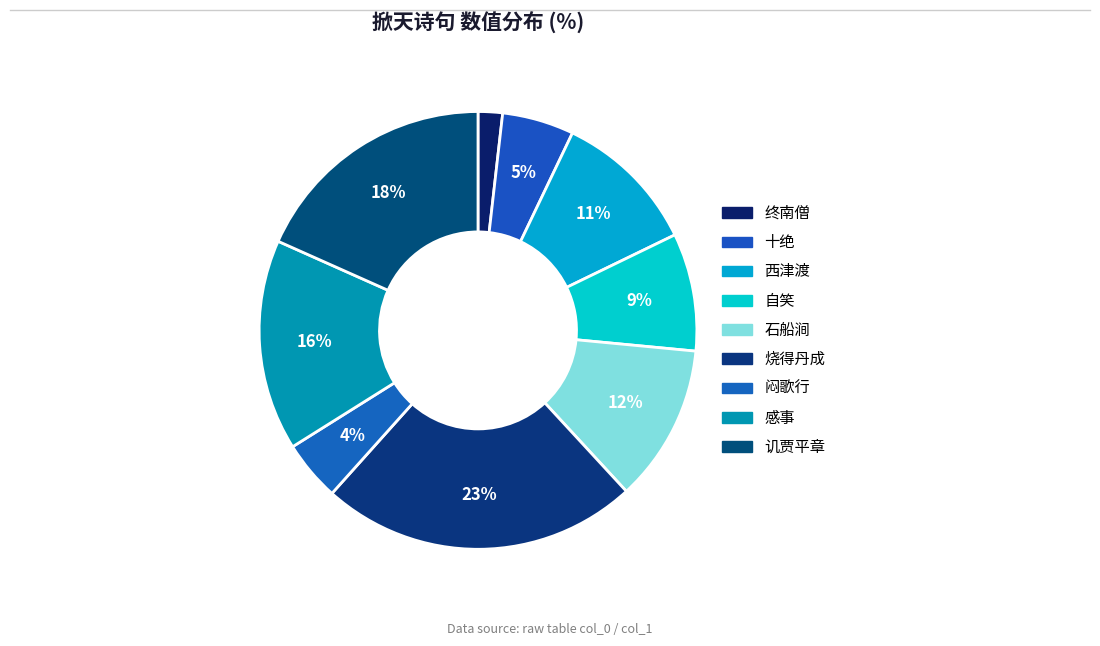

What is the smallest slice in the pie chart?

终南僧